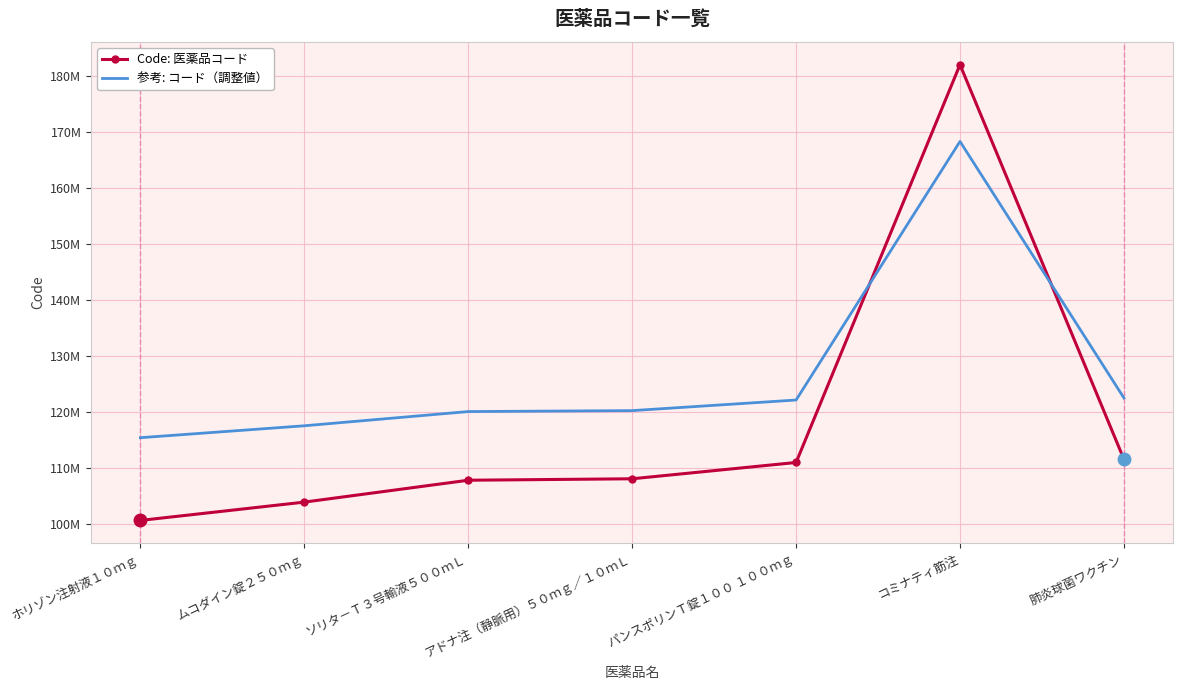

What is the label of the 4th point from the left?

アドナ注（静脈用）５０ｍｇ／１０ｍＬ